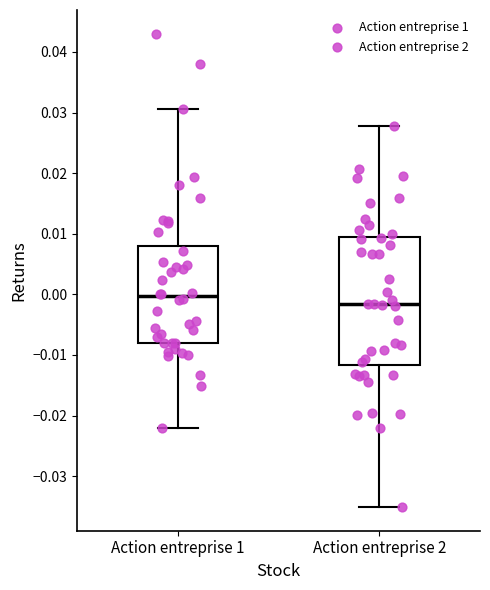

Comparing the boxes themselves (not the whiskers), which one is the tallest?

Action entreprise 2